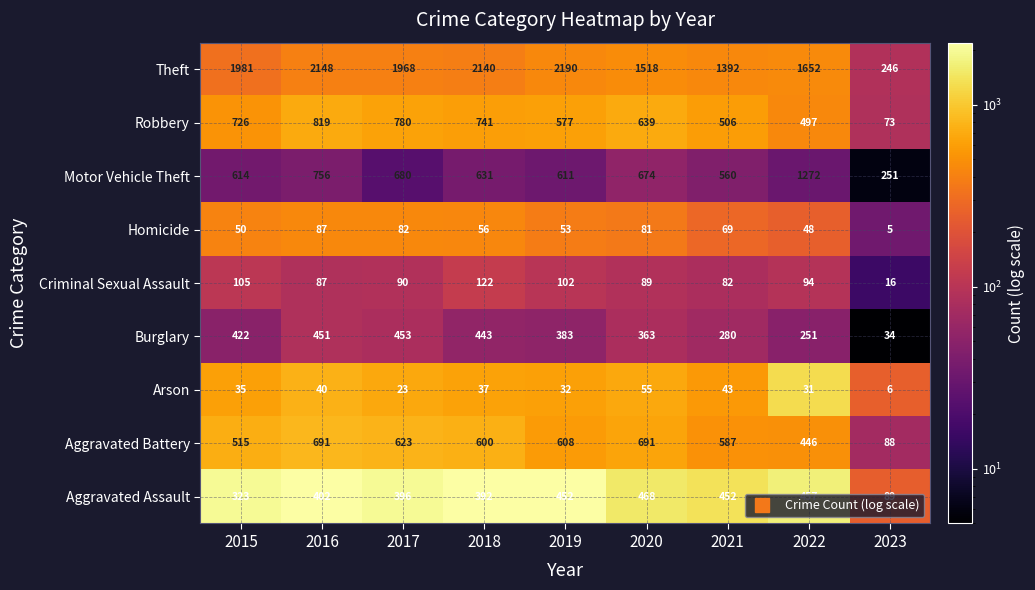

Is it true that Burglary equals 727 at 2018?

False